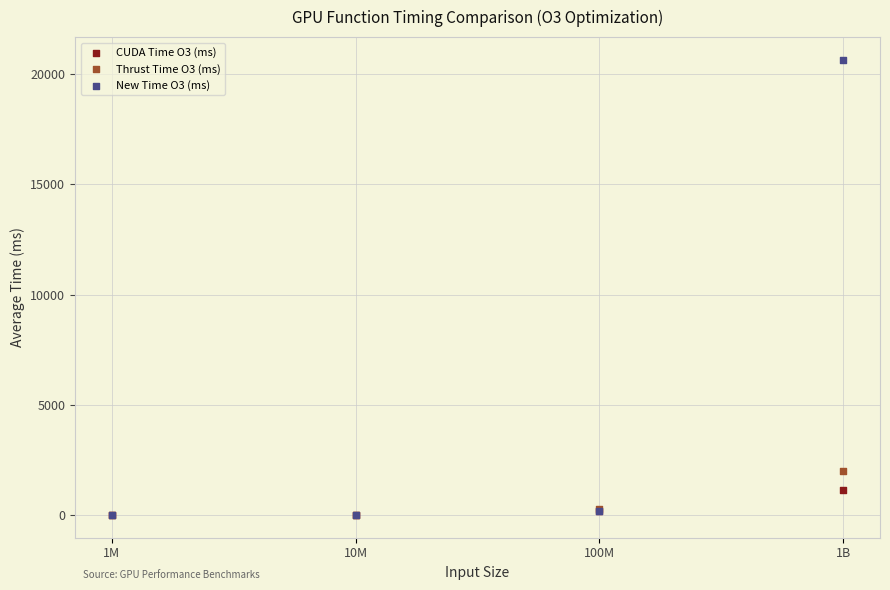

Across all series, what Y value is closest to 10324?

1977.1